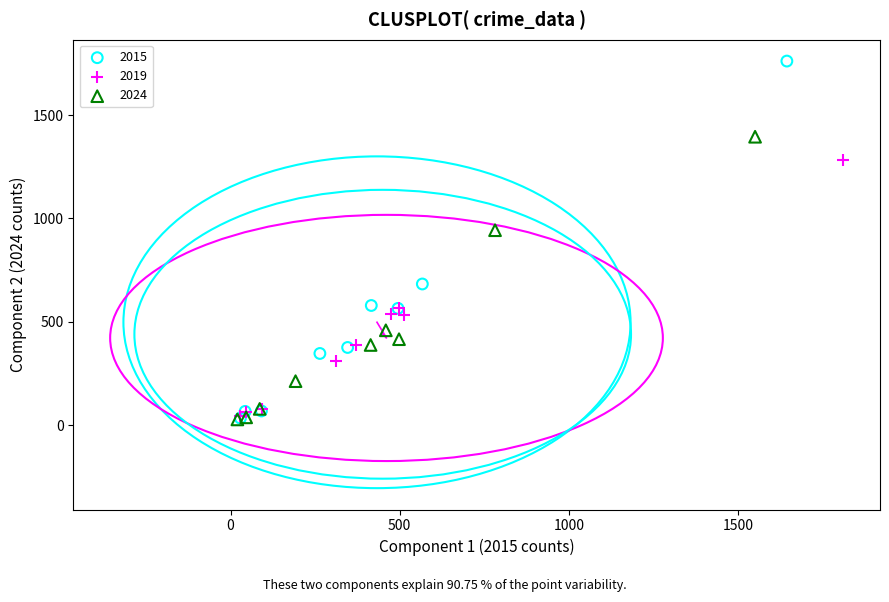

Which series contains the highest Y value?

2015